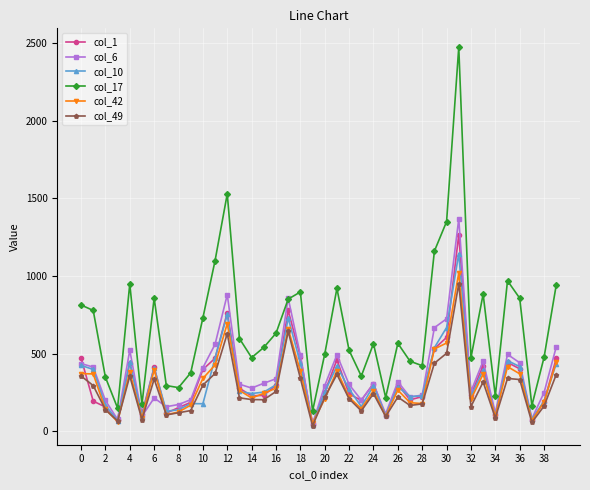

How many lines are shown in the chart?

6